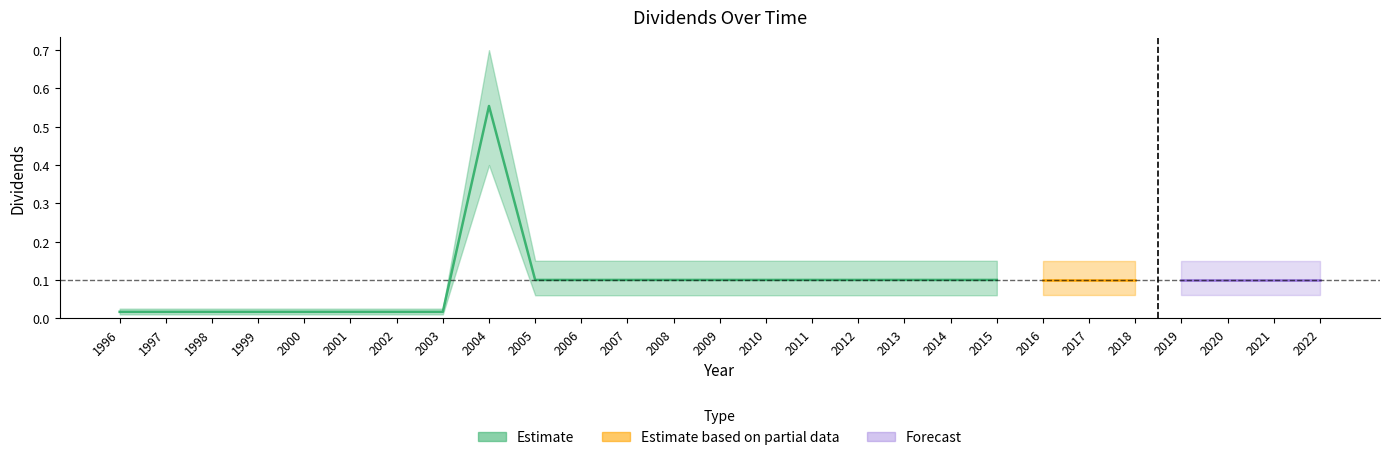

What is the sum of the Dividends_upper values at 2006 and 2021?

0.3